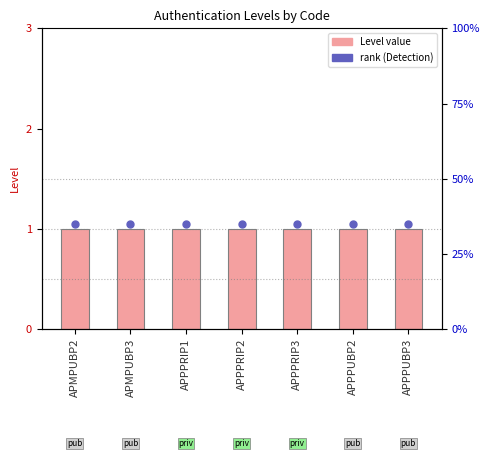

At how many categories does at least one series exceed 1?

7